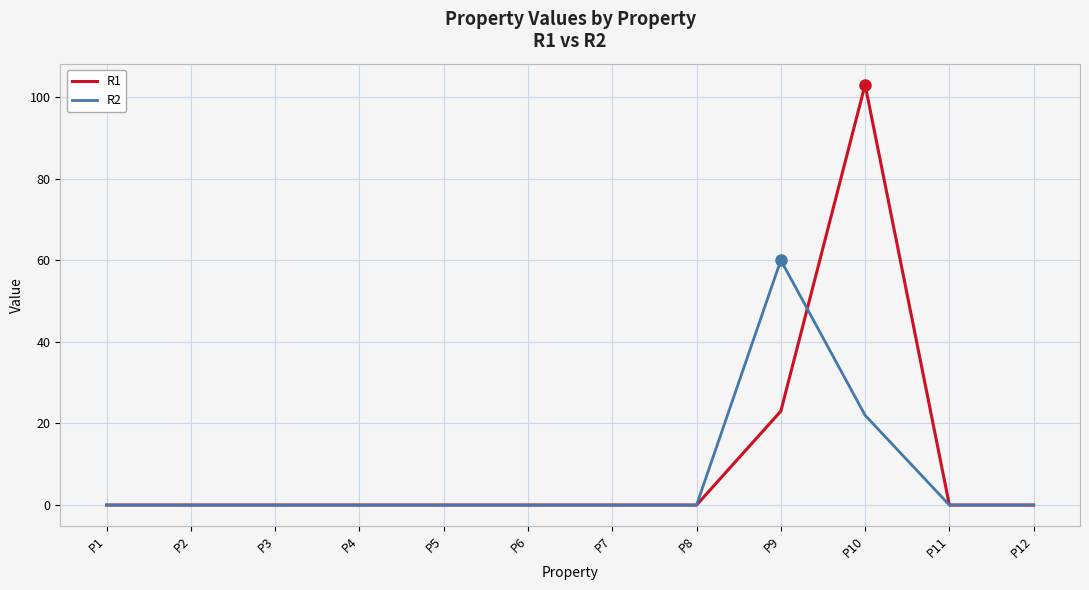

True or false: R2 has a value of 0 at P2.

True